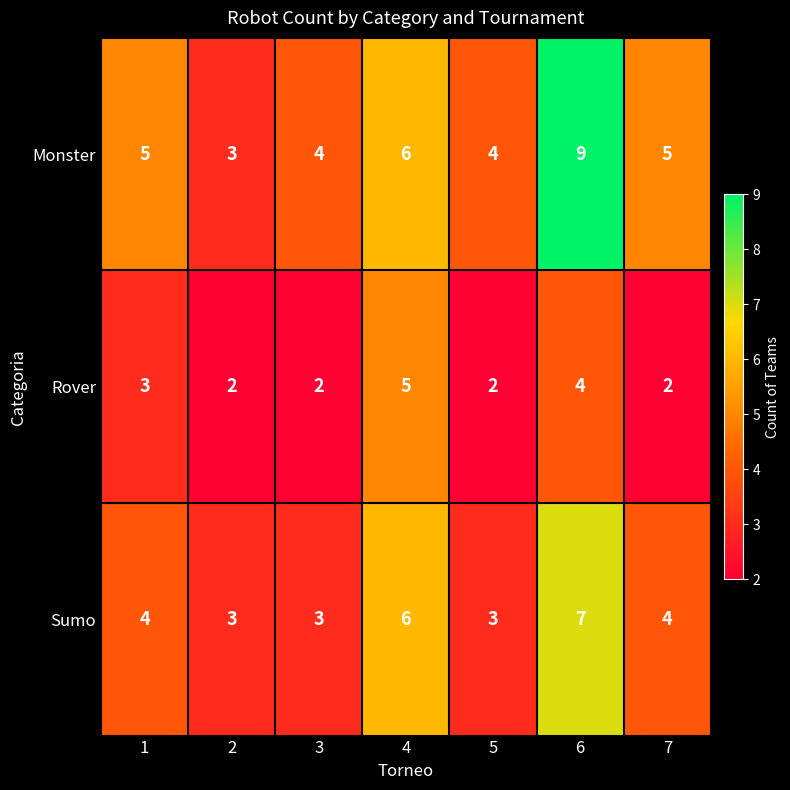

Reading left to right, what are all the values shown in this chart?

Monster: 5	3	4	6	4	9	5
Rover: 3	2	2	5	2	4	2
Sumo: 4	3	3	6	3	7	4